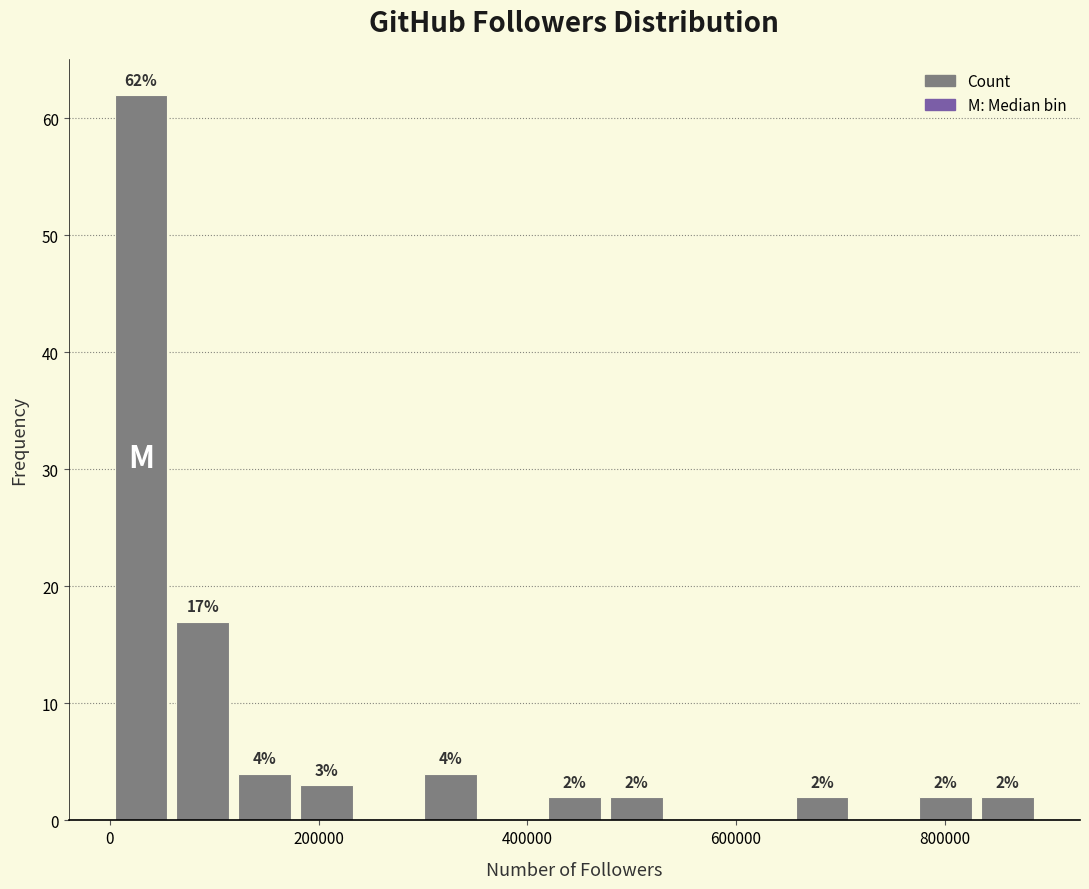

Read against the x-axis, roughly where is the centre of the tallest bar?

20000